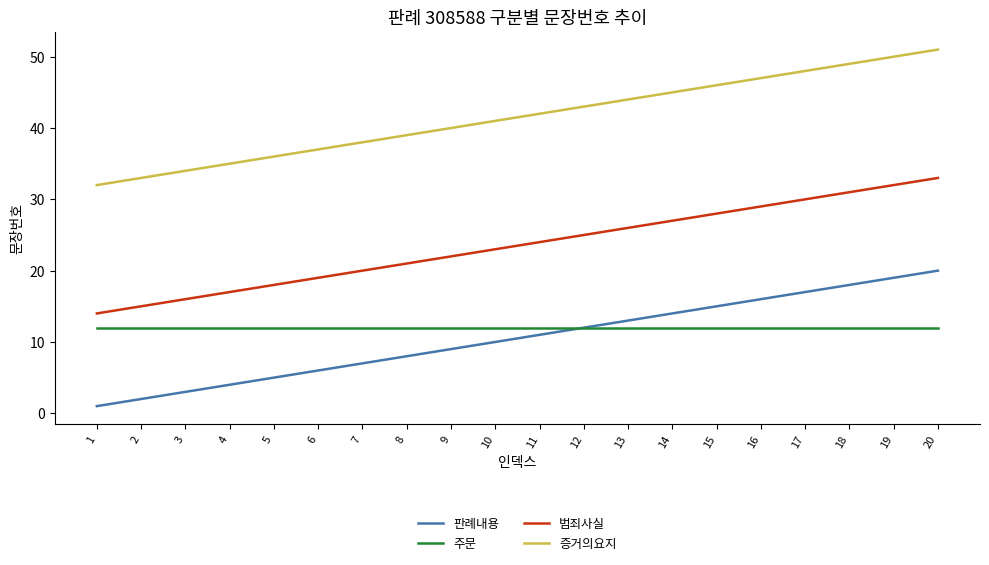

The value of 주문 at 5 is 20. True or false?

False